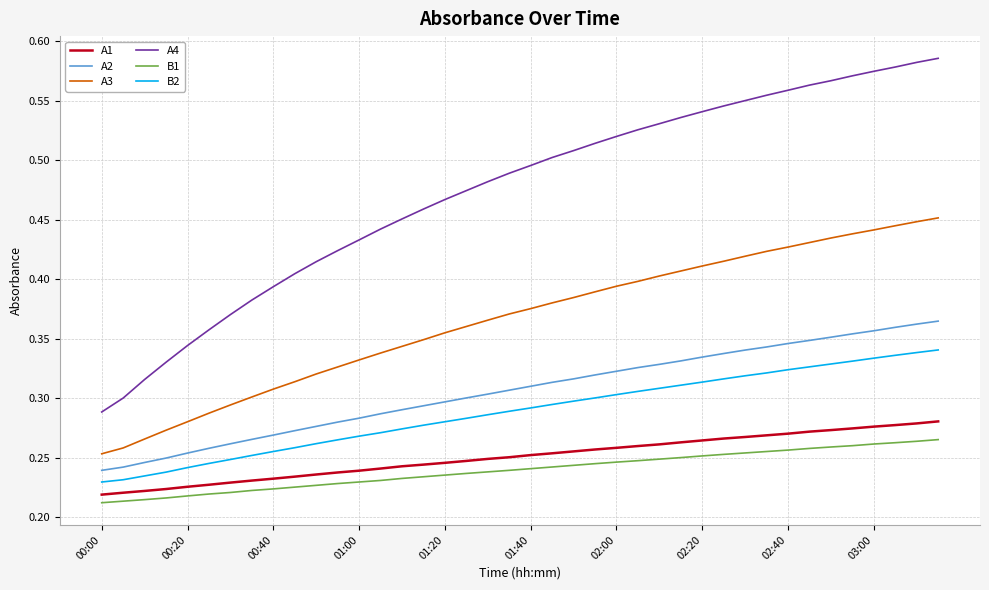

Which series has the largest range (max minus min)?

A4